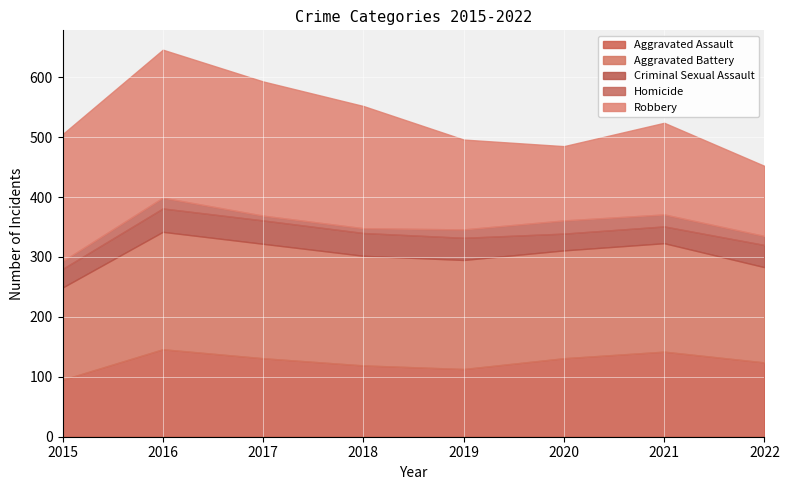

How many data points does each series have?

8